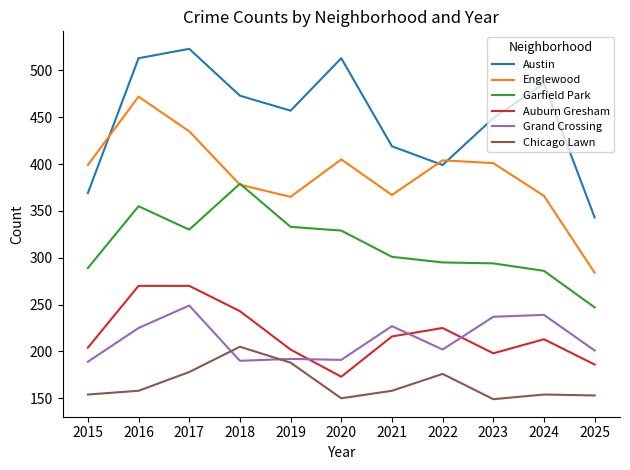

At which category does the chart reach its peak across all series?

2017